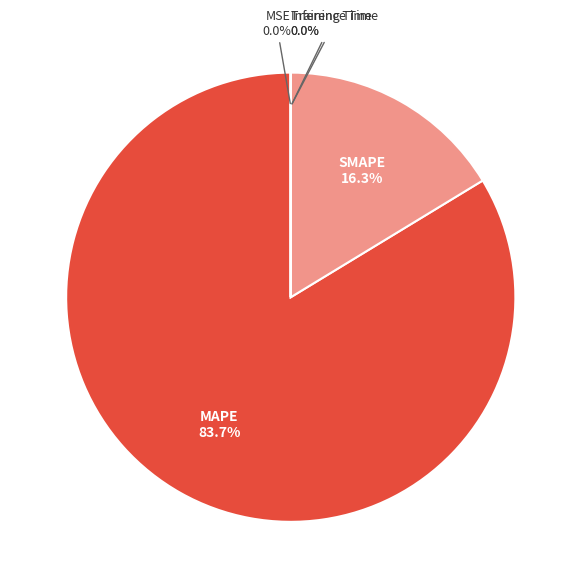

Which slice represents more than half of the pie?

MAPE